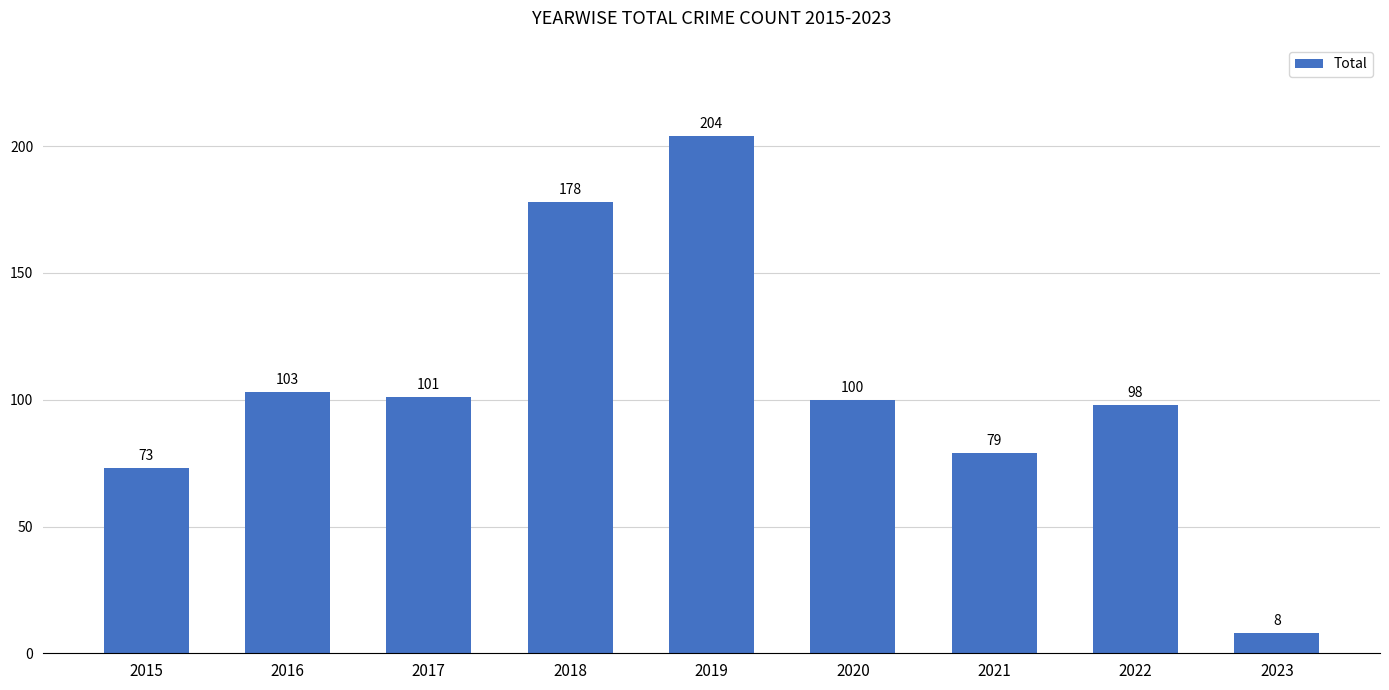

Reading left to right, what are all the values shown in this chart?

73	103	101	178	204	100	79	98	8